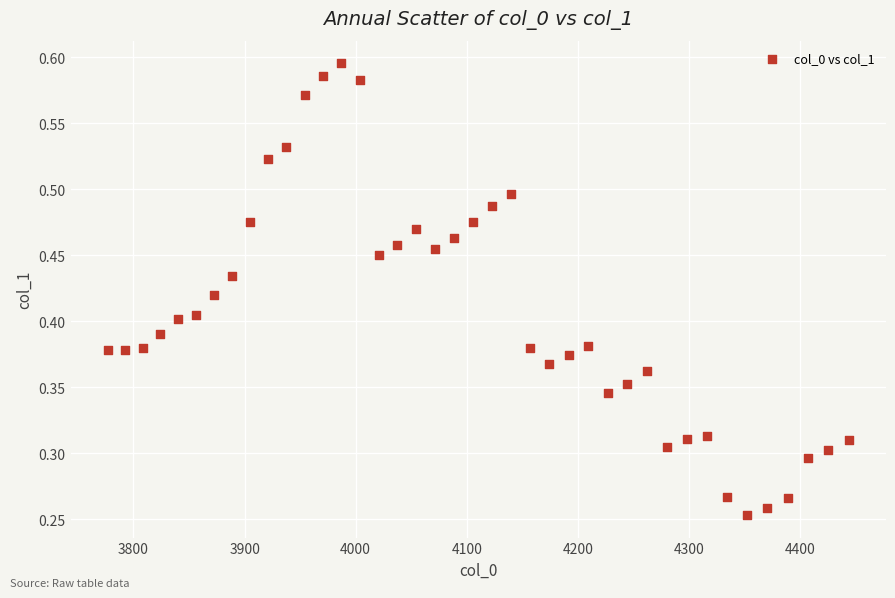

What is the range of X values (max minus min)?

667.4